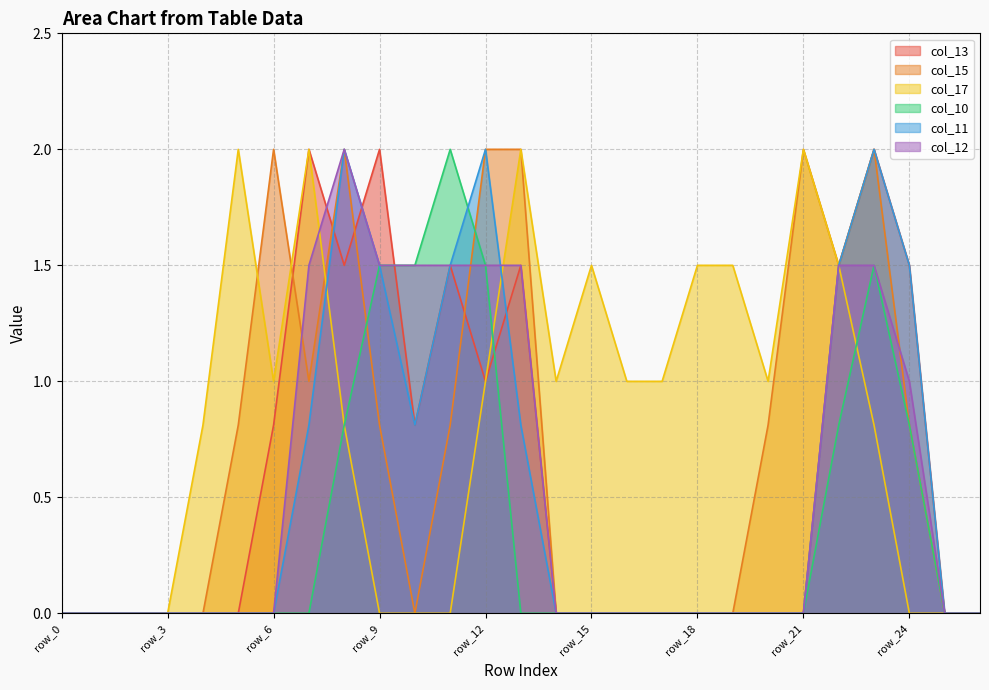

Reading left to right, what are all the values shown in this chart?

col_13: 0.0	0.0	0.0	0.0	0.0	0.0	0.8	2.0	1.5	2.0	0.8	1.5	1.0	1.5	0.0	0.0	0.0	0.0	0.0	0.0	0.0	0.0	1.5	2.0	1.5	0.0	0.0
col_15: 0.0	0.0	0.0	0.0	0.0	0.8	2.0	1.0	2.0	0.8	0.0	0.8	2.0	2.0	0.0	0.0	0.0	0.0	0.0	0.0	0.8	2.0	1.5	2.0	0.8	0.0	0.0
col_17: 0.0	0.0	0.0	0.0	0.8	2.0	1.0	2.0	0.8	0.0	0.0	0.0	1.0	2.0	1.0	1.5	1.0	1.0	1.5	1.5	1.0	2.0	1.5	0.8	0.0	0.0	0.0
col_10: 0.0	0.0	0.0	0.0	0.0	0.0	0.0	0.0	0.8	1.5	1.5	2.0	1.5	0.0	0.0	0.0	0.0	0.0	0.0	0.0	0.0	0.0	0.8	1.5	0.8	0.0	0.0
col_11: 0.0	0.0	0.0	0.0	0.0	0.0	0.0	0.8	2.0	1.5	0.8	1.5	2.0	0.8	0.0	0.0	0.0	0.0	0.0	0.0	0.0	0.0	1.5	2.0	1.5	0.0	0.0
col_12: 0.0	0.0	0.0	0.0	0.0	0.0	0.0	1.5	2.0	1.5	1.5	1.5	1.5	1.5	0.0	0.0	0.0	0.0	0.0	0.0	0.0	0.0	1.5	1.5	1.0	0.0	0.0